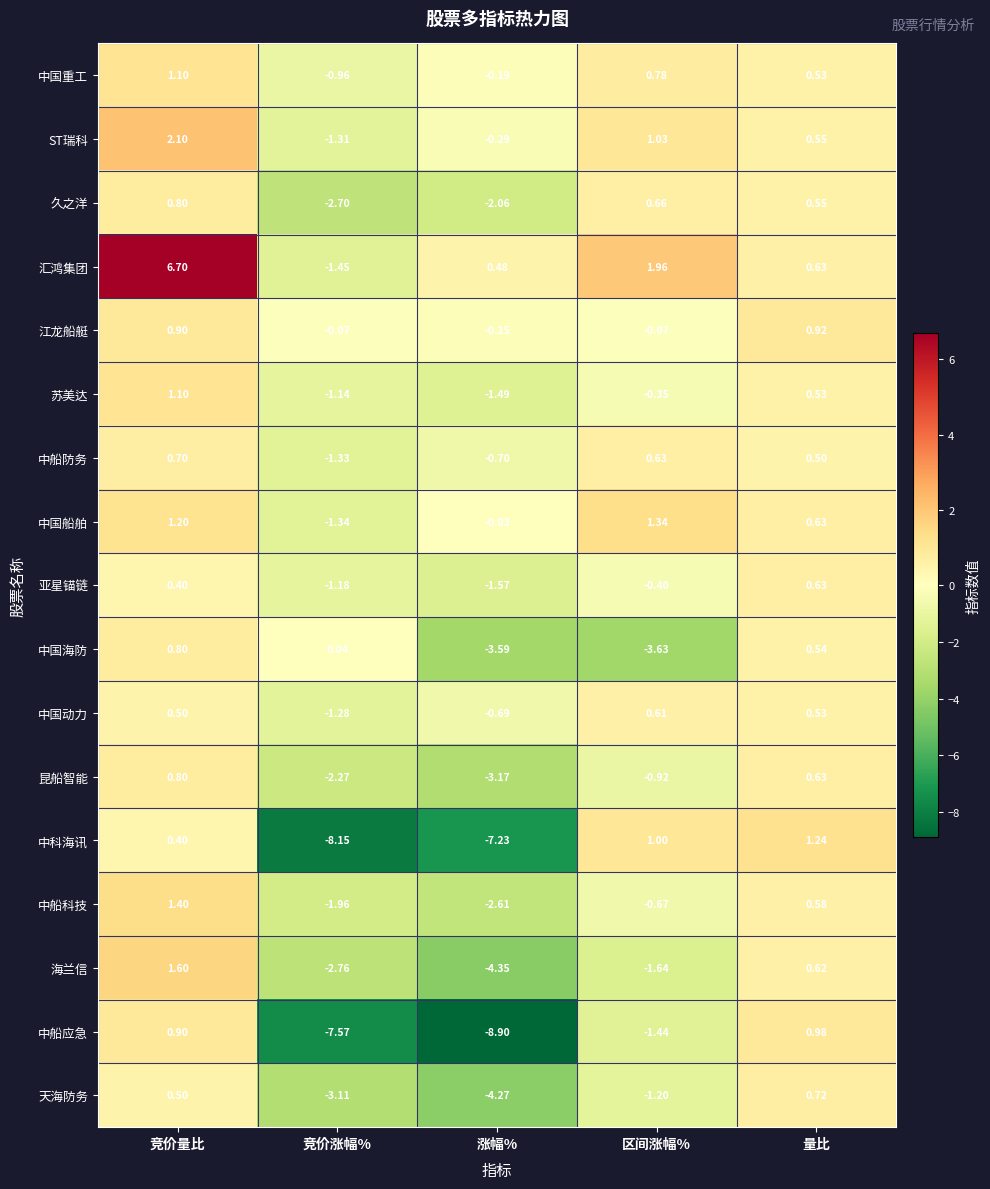

Which series has the widest spread of values?

中船应急